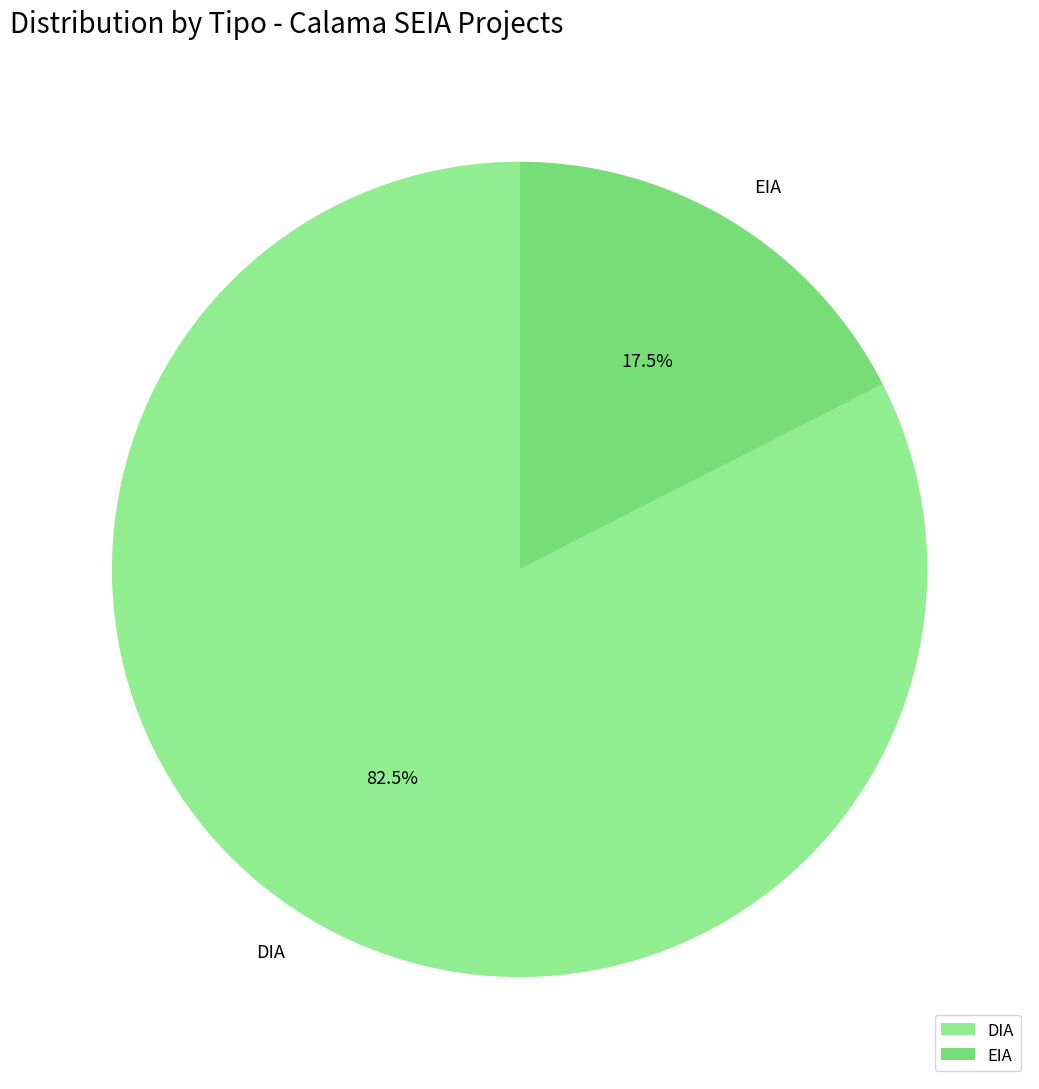

Rank the categories by value from lowest to highest.

EIA, DIA